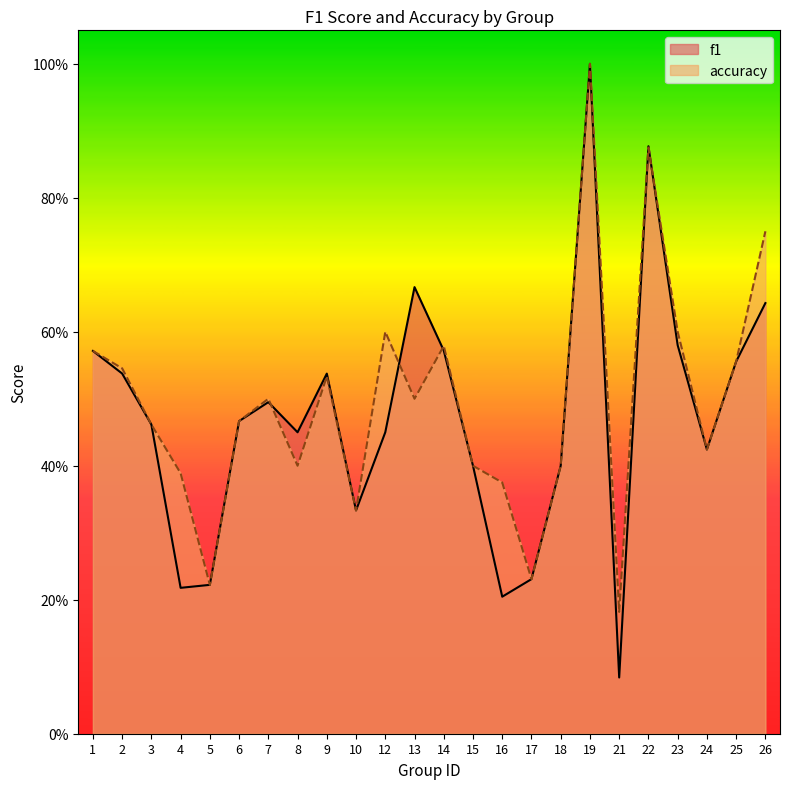

The accuracy series shows 0.5 at 13. True or false?

True